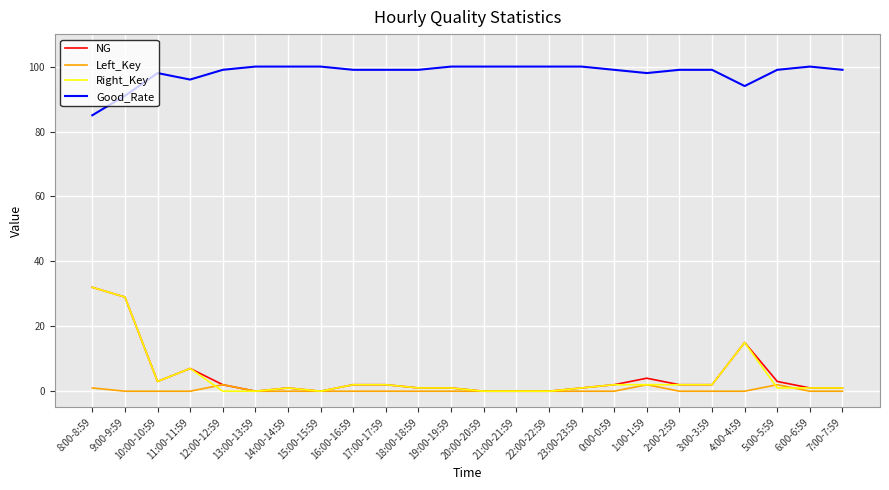

Reading right to left, extract all data points from this chart.

NG: 7:00-7:59=1	6:00-6:59=1	5:00-5:59=3	4:00-4:59=15	3:00-3:59=2	2:00-2:59=2	1:00-1:59=4	0:00-0:59=2	23:00-23:59=1	22:00-22:59=0	21:00-21:59=0	20:00-20:59=0	19:00-19:59=1	18:00-18:59=1	17:00-17:59=2	16:00-16:59=2	15:00-15:59=0	14:00-14:59=1	13:00-13:59=0	12:00-12:59=2	11:00-11:59=7	10:00-10:59=3	9:00-9:59=29	8:00-8:59=32
Left_Key: 7:00-7:59=0	6:00-6:59=0	5:00-5:59=2	4:00-4:59=0	3:00-3:59=0	2:00-2:59=0	1:00-1:59=2	0:00-0:59=0	23:00-23:59=0	22:00-22:59=0	21:00-21:59=0	20:00-20:59=0	19:00-19:59=0	18:00-18:59=0	17:00-17:59=0	16:00-16:59=0	15:00-15:59=0	14:00-14:59=0	13:00-13:59=0	12:00-12:59=2	11:00-11:59=0	10:00-10:59=0	9:00-9:59=0	8:00-8:59=1
Right_Key: 7:00-7:59=1	6:00-6:59=1	5:00-5:59=1	4:00-4:59=15	3:00-3:59=2	2:00-2:59=2	1:00-1:59=2	0:00-0:59=2	23:00-23:59=1	22:00-22:59=0	21:00-21:59=0	20:00-20:59=0	19:00-19:59=1	18:00-18:59=1	17:00-17:59=2	16:00-16:59=2	15:00-15:59=0	14:00-14:59=1	13:00-13:59=0	12:00-12:59=0	11:00-11:59=7	10:00-10:59=3	9:00-9:59=29	8:00-8:59=32
Good_Rate: 7:00-7:59=99	6:00-6:59=100	5:00-5:59=99	4:00-4:59=94	3:00-3:59=99	2:00-2:59=99	1:00-1:59=98	0:00-0:59=99	23:00-23:59=100	22:00-22:59=100	21:00-21:59=100	20:00-20:59=100	19:00-19:59=100	18:00-18:59=99	17:00-17:59=99	16:00-16:59=99	15:00-15:59=100	14:00-14:59=100	13:00-13:59=100	12:00-12:59=99	11:00-11:59=96	10:00-10:59=98	9:00-9:59=91	8:00-8:59=85